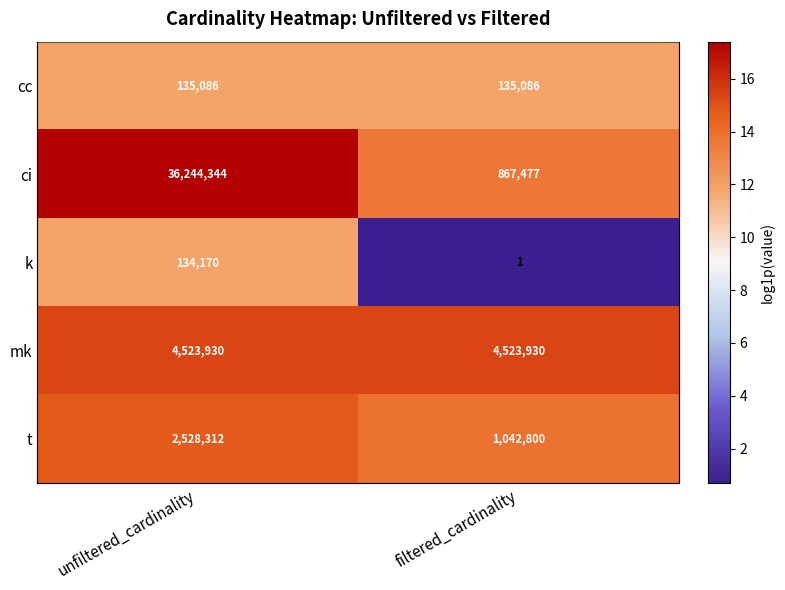

Where does the ci series first go above 17?

unfiltered_cardinality